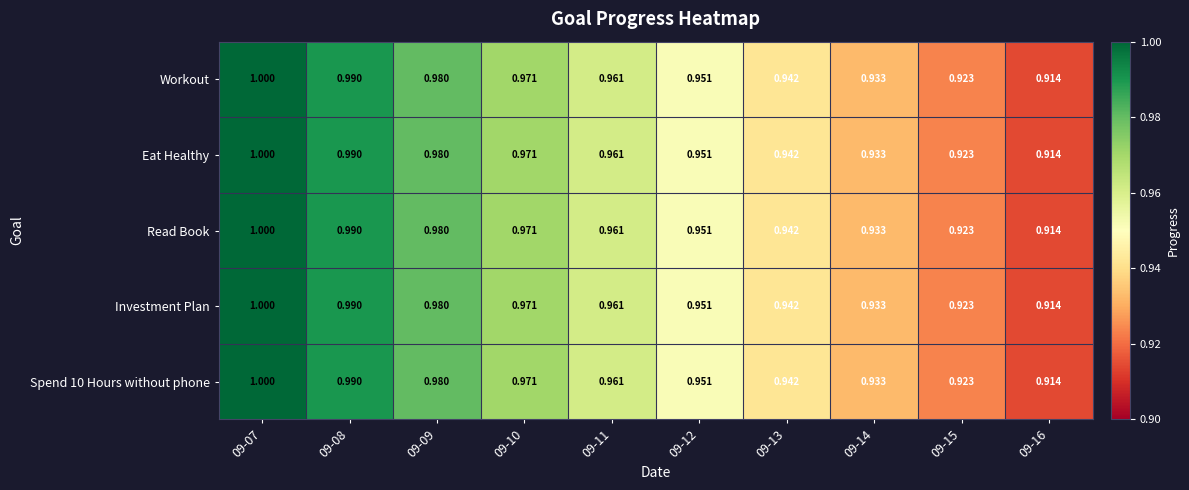

Is the value of Spend 10 Hours without phone at 09-12 greater than the value of Eat Healthy at 09-07?

No